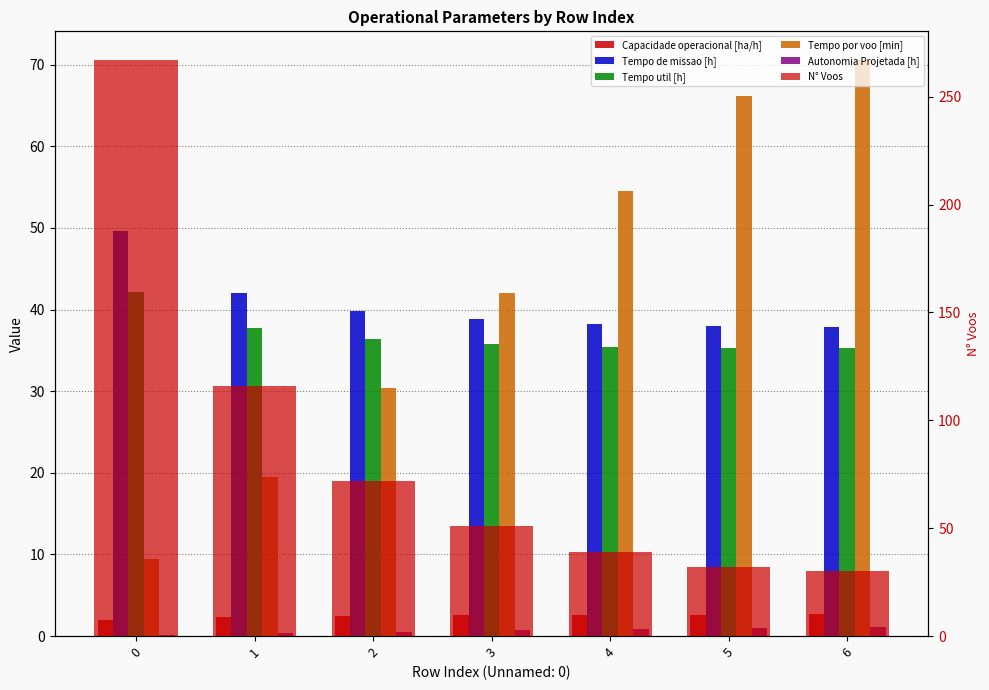

Reading left to right, transcribe all the data shown in this chart.

Capacidade operacional [ha/h]: 0=2.0	1=2.4	2=2.5	3=2.6	4=2.6	5=2.6	6=2.6
Tempo de missao [h]: 0=49.6	1=42.1	2=39.9	3=38.8	4=38.2	5=38.0	6=37.9
Tempo util [h]: 0=42.2	1=37.7	2=36.4	3=35.8	4=35.5	5=35.3	6=35.3
Tempo por voo [min]: 0=9.5	1=19.5	2=30.3	3=42.1	4=54.6	5=66.2	6=70.6
Autonomia Projetada [h]: 0=0.2	1=0.3	2=0.5	3=0.7	4=0.8	5=1.0	6=1.2
N° Voos: 0=267.0	1=116.0	2=72.0	3=51.0	4=39.0	5=32.0	6=30.0